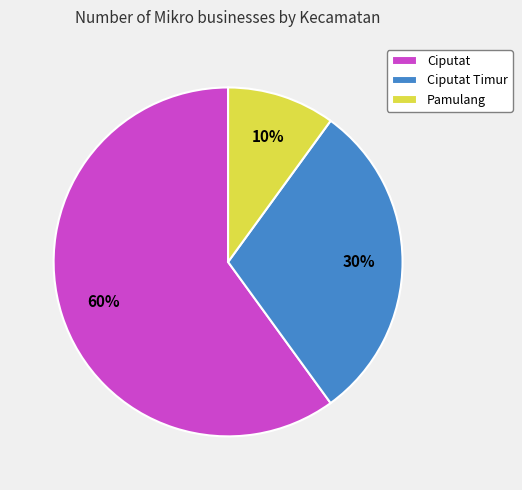

Is the sum of Ciputat and Pamulang greater than half?

Yes